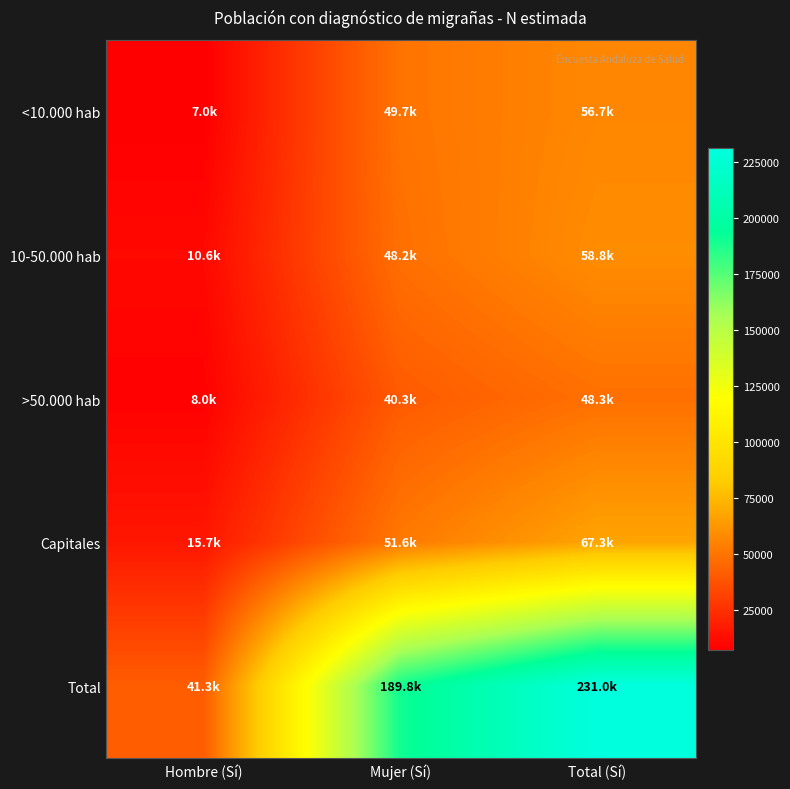

At how many categories does at least one series exceed 191069?

1